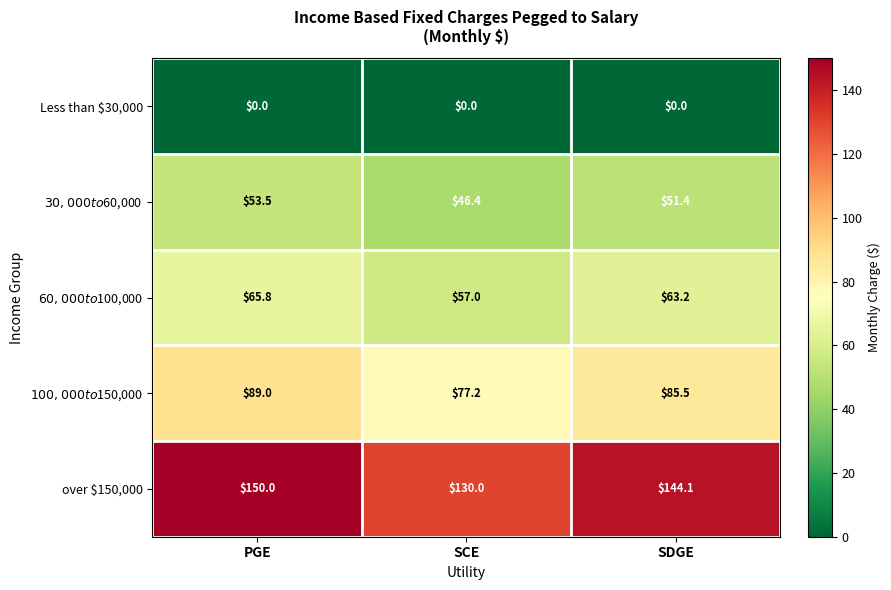

Which series has the largest total across all categories?

over $150,000